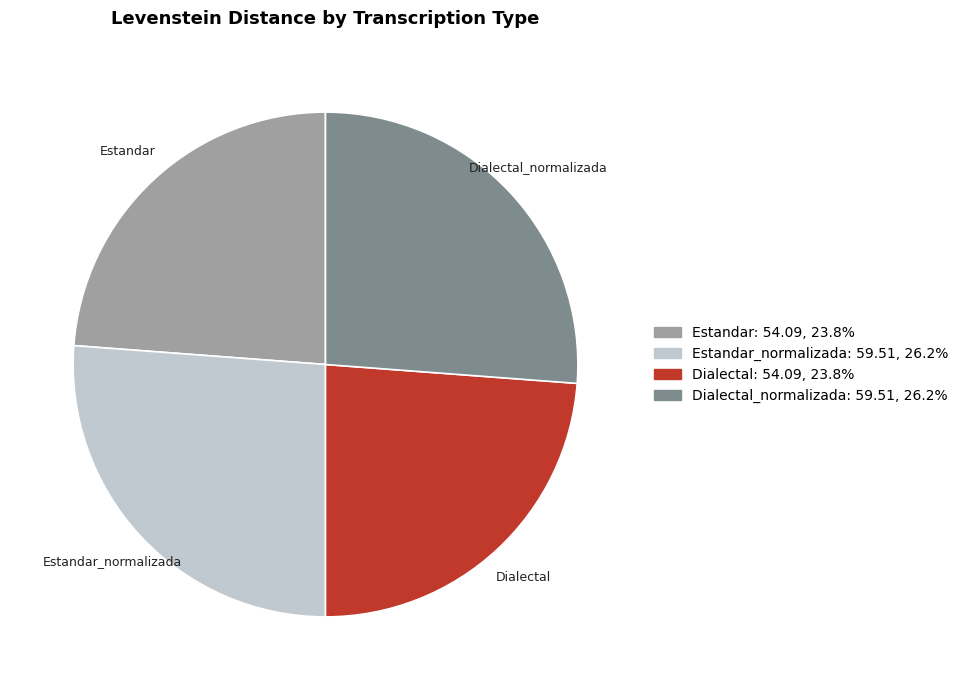

Approximately how many times larger is the value at Dialectal compared to Estandar_normalizada?

0.9